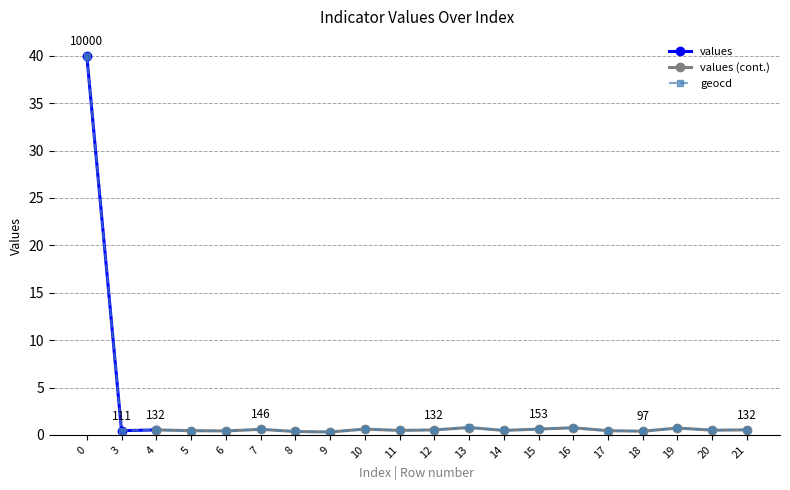

What is the smallest value displayed?

0.3